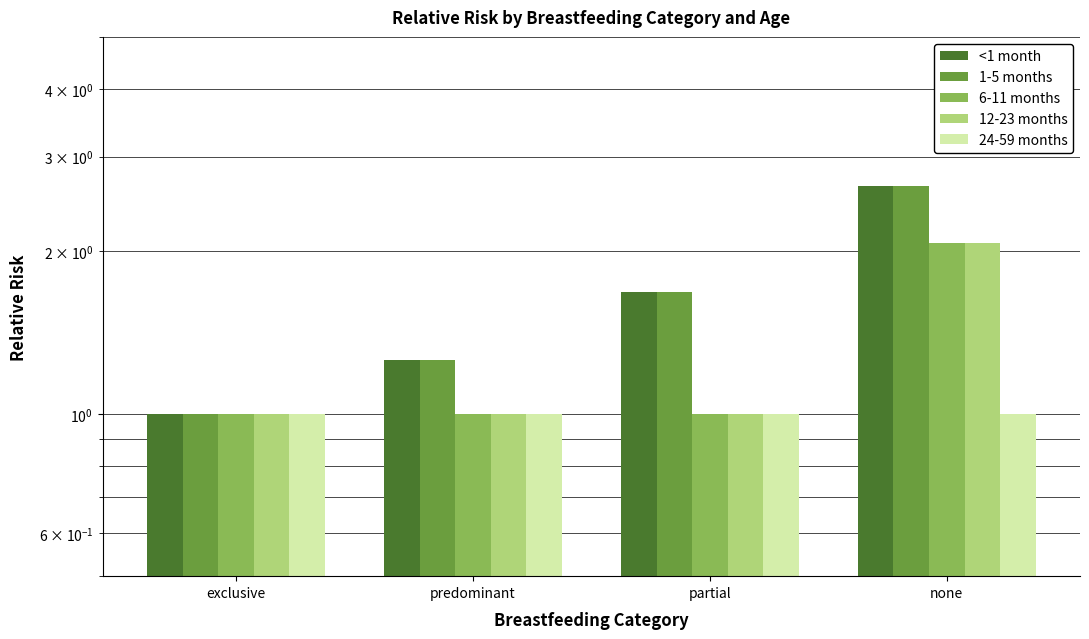

What is the label of the 2nd bar from the left?

predominant